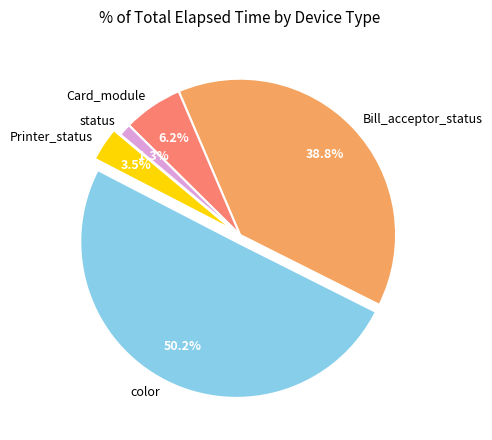

To the nearest percent, what is the difference between the Card_module and Bill_acceptor_status slice percentages?

33%